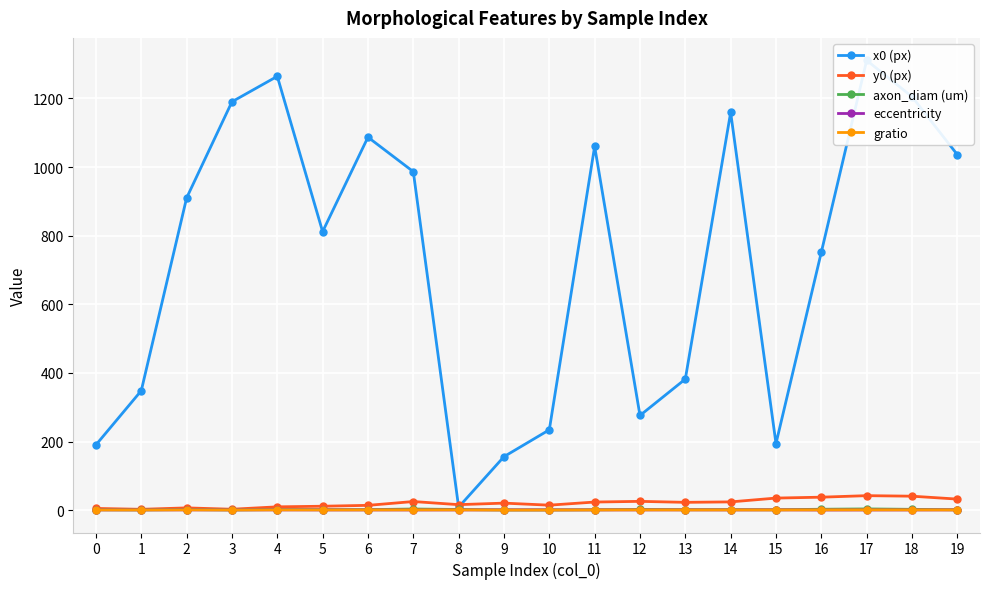

Rank the categories by gratio value from highest to lowest.

17, 7, 4, 2, 16, 8, 18, 12, 0, 6, 5, 14, 1, 11, 13, 15, 3, 19, 10, 9